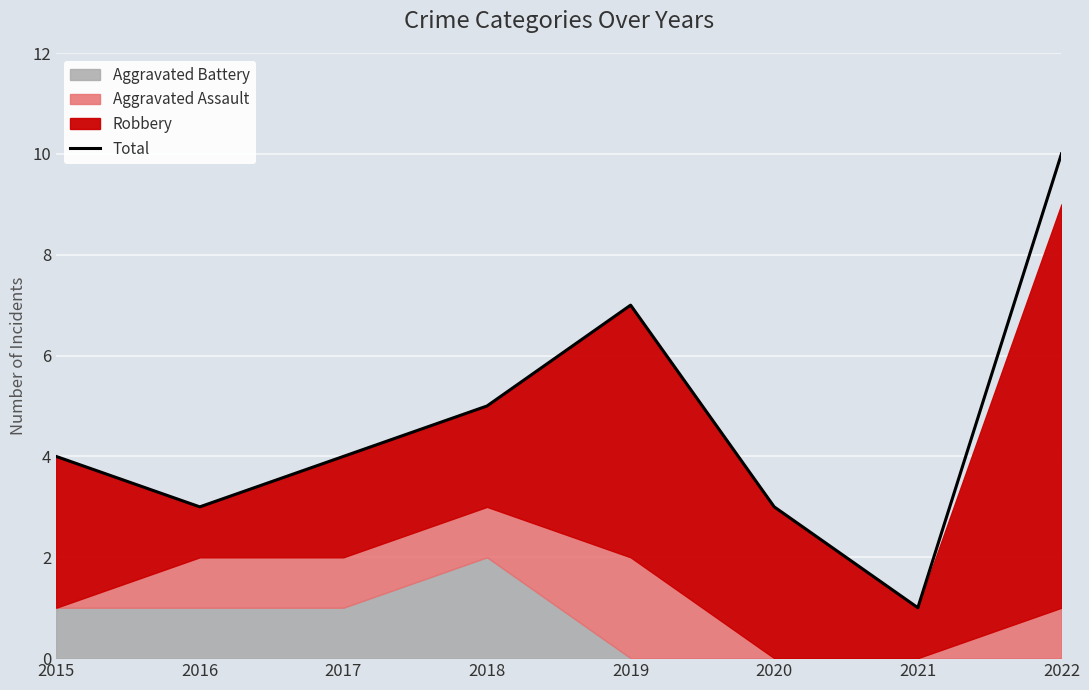

Between 2016 and 2015, which is larger?

2015